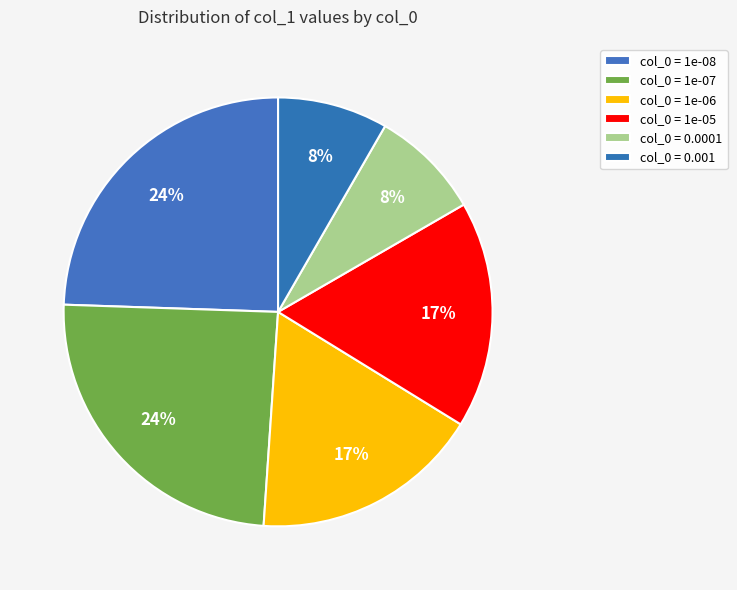

Which category has the biggest portion of the pie?

1e-08